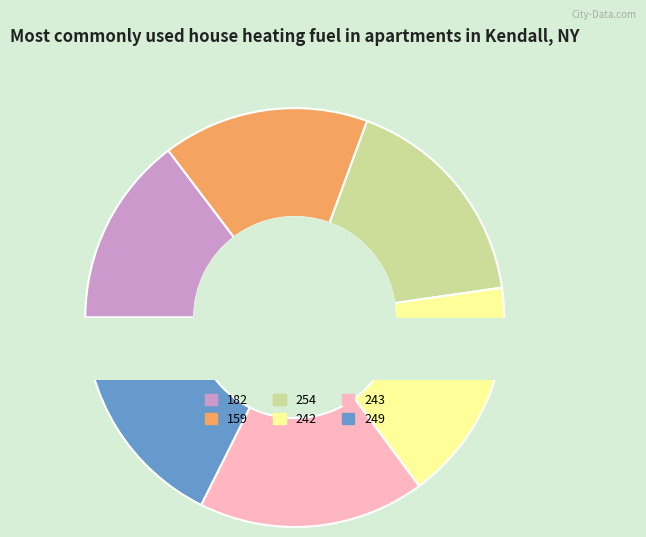

Is there any slice that represents more than half of the pie?

No